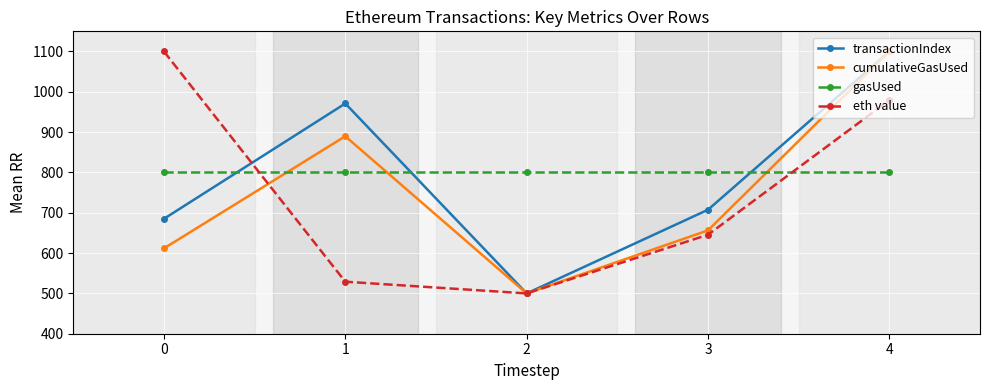

At which category is the sum across all series the highest?

4